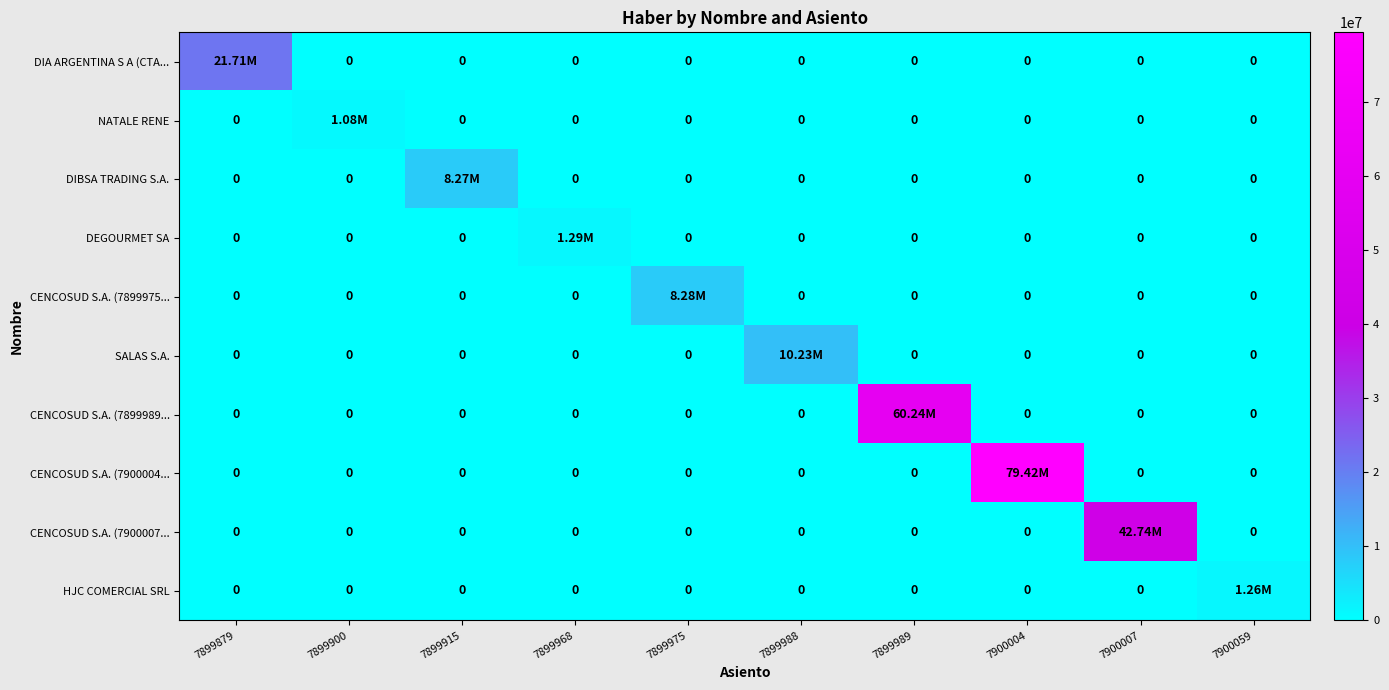

The value of DEGOURMET SA at 7899900 is 643810.0. True or false?

False